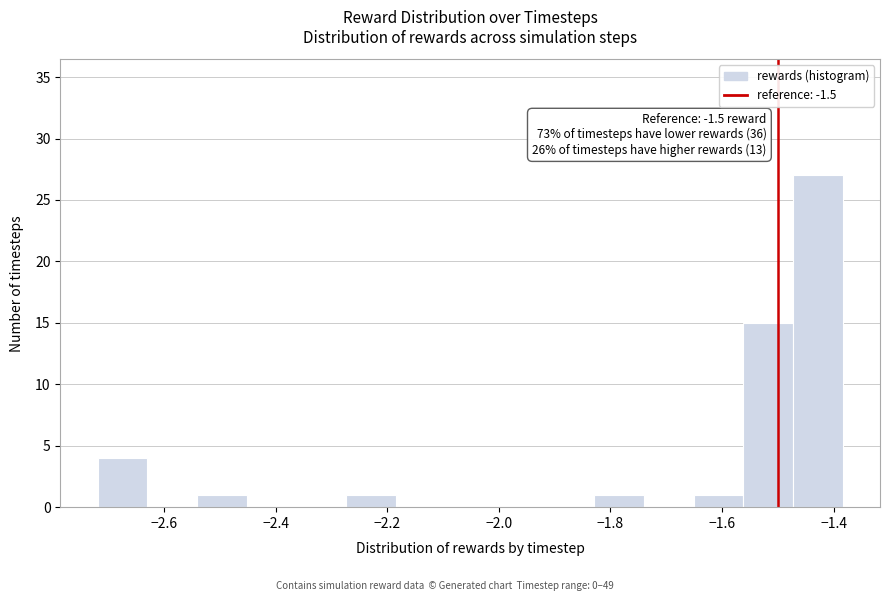

Over which range of the x-axis is the bar tallest?

-1.48 to -1.38